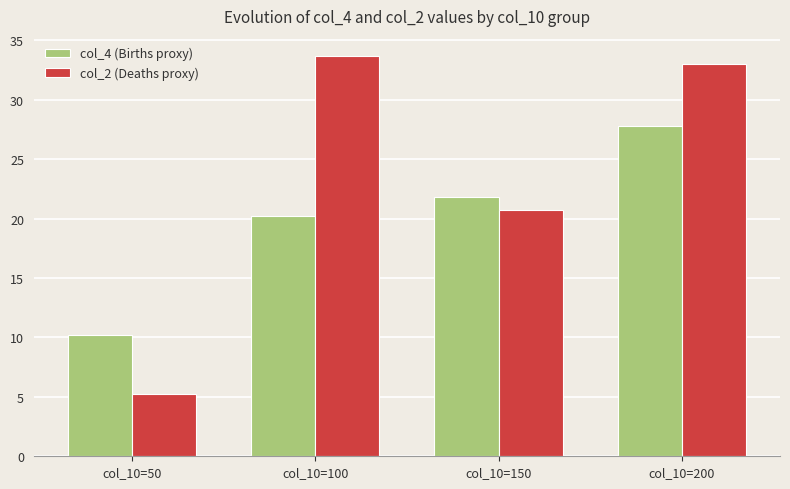

At how many categories does at least one series exceed 6?

4